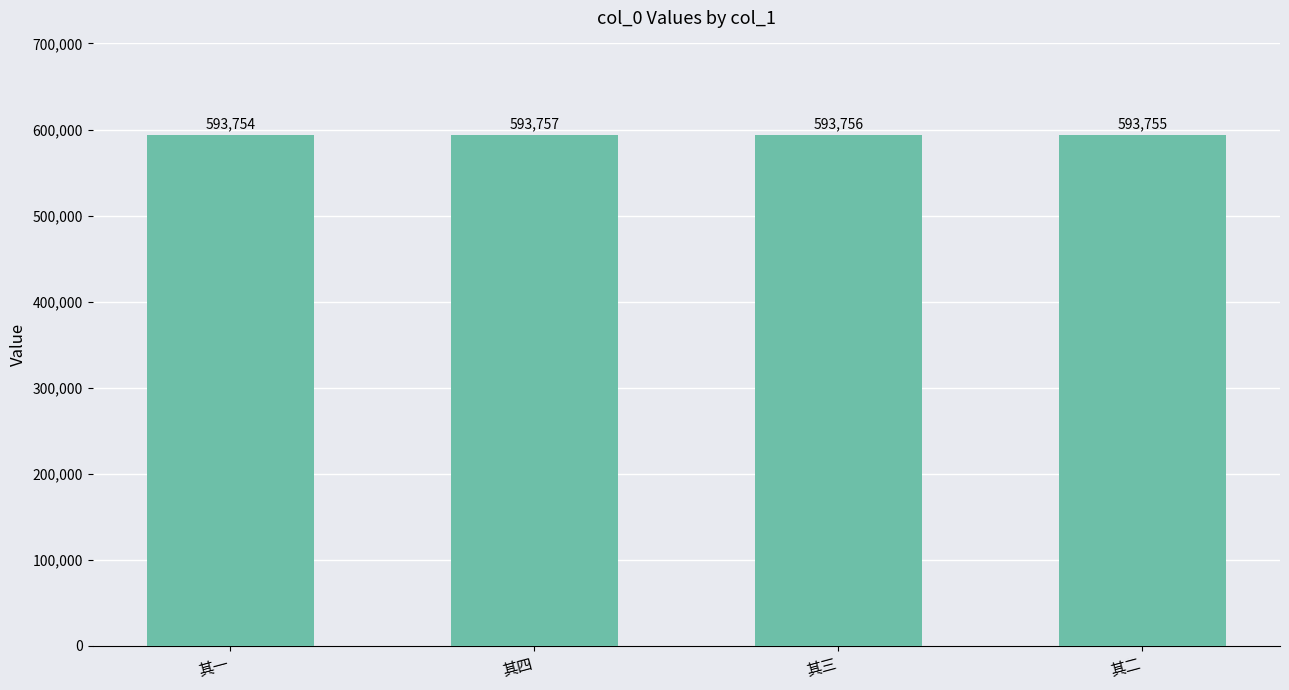

What is the average value?

593756